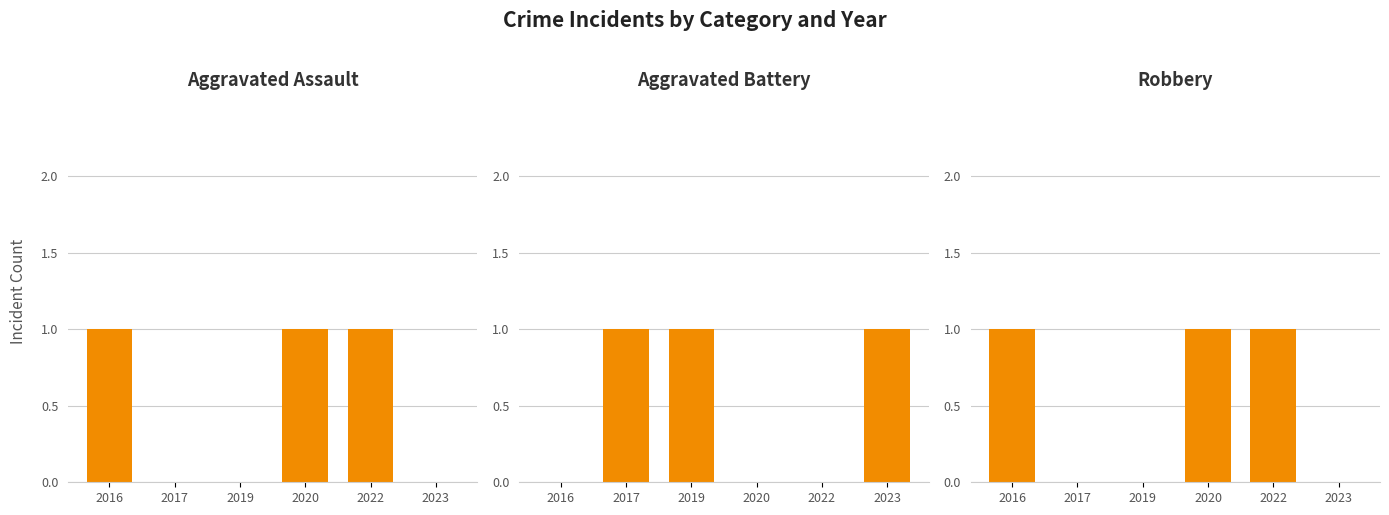

Reading left to right, extract all data points from this chart.

Aggravated Assault: 2016=1	2017=0	2019=0	2020=1	2022=1	2023=0
Aggravated Battery: 2016=0	2017=1	2019=1	2020=0	2022=0	2023=1
Robbery: 2016=1	2017=0	2019=0	2020=1	2022=1	2023=0